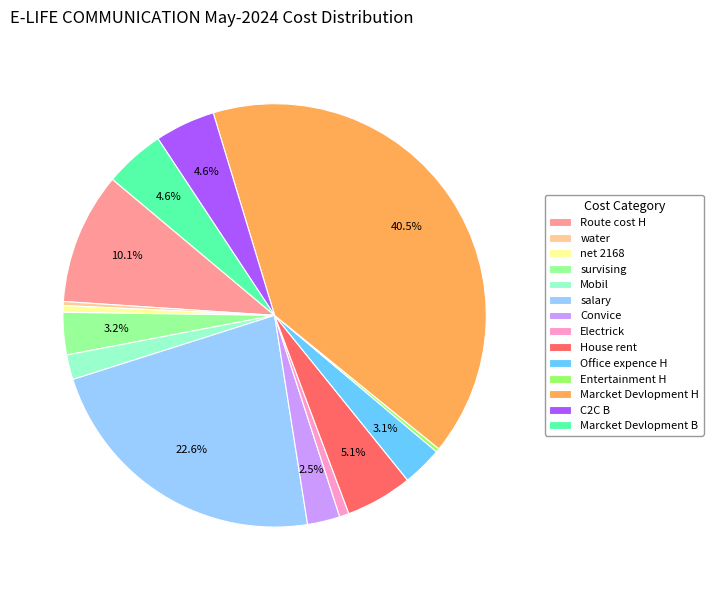

Combined, do C2C B and Electrick account for over 50%?

No